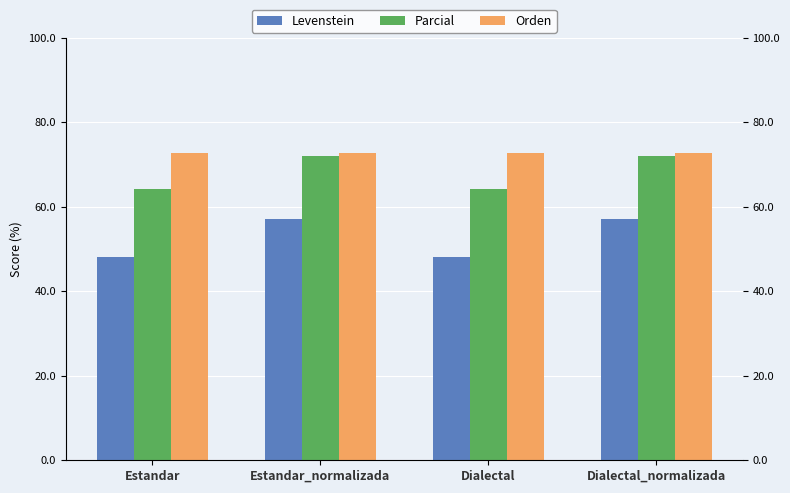

Is the value of Orden at Estandar greater than the value of Parcial at Dialectal?

Yes